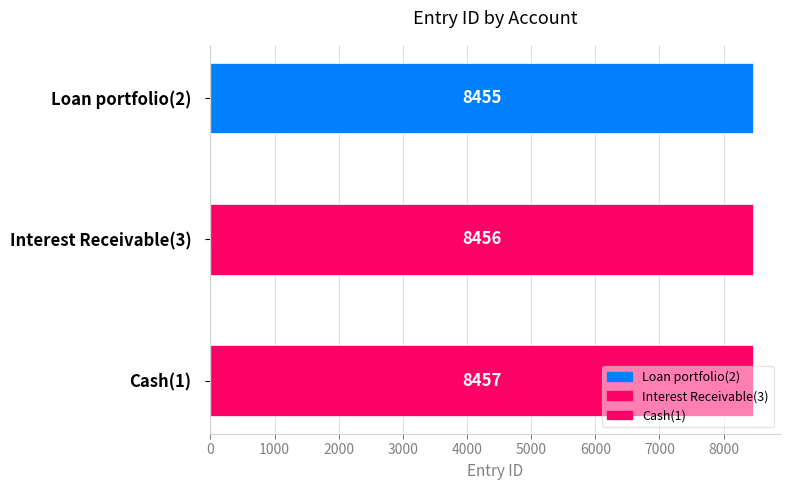

Where is the data nearest to the value 8456?

Interest Receivable(3)